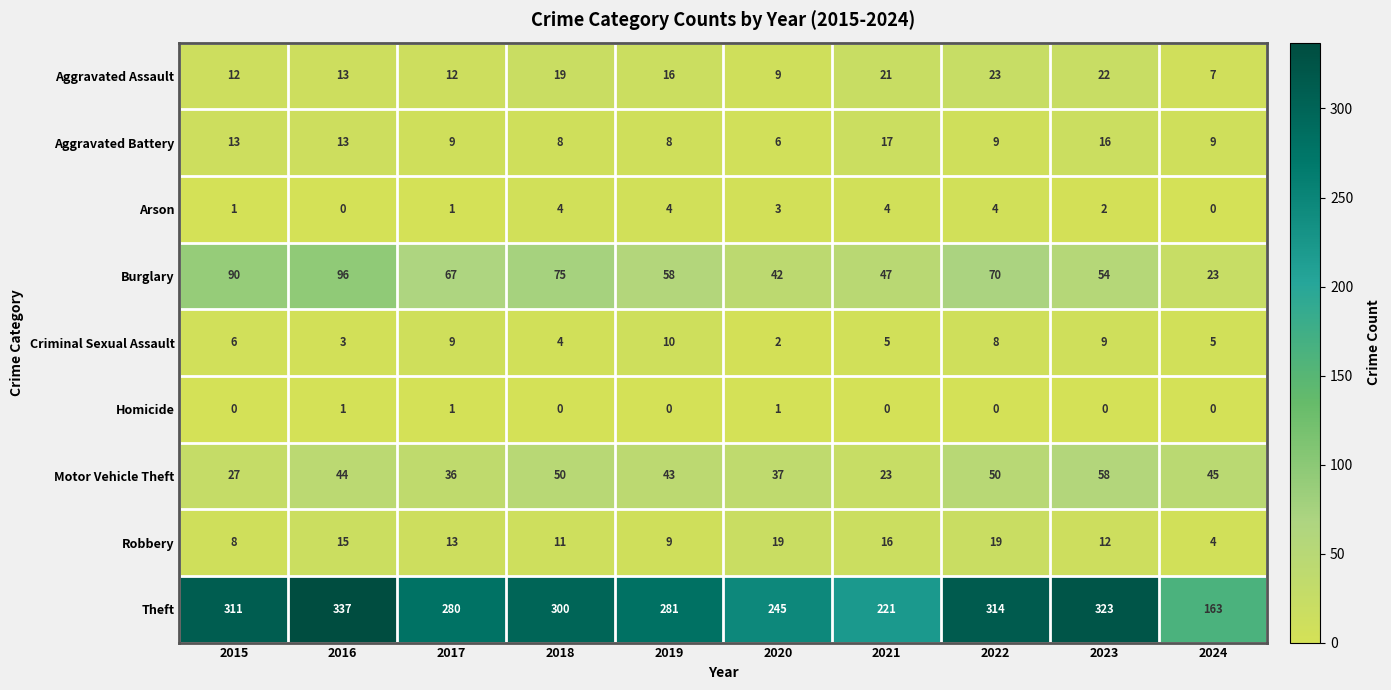

Which series has the widest spread of values?

Theft